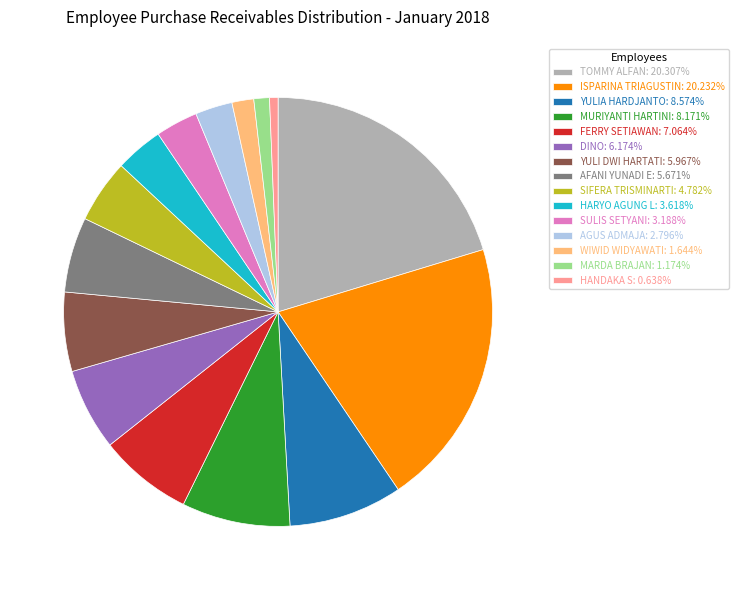

Do AGUS ADMAJA: 2.796% and FERRY SETIAWAN: 7.064% together represent more than half of the pie?

No